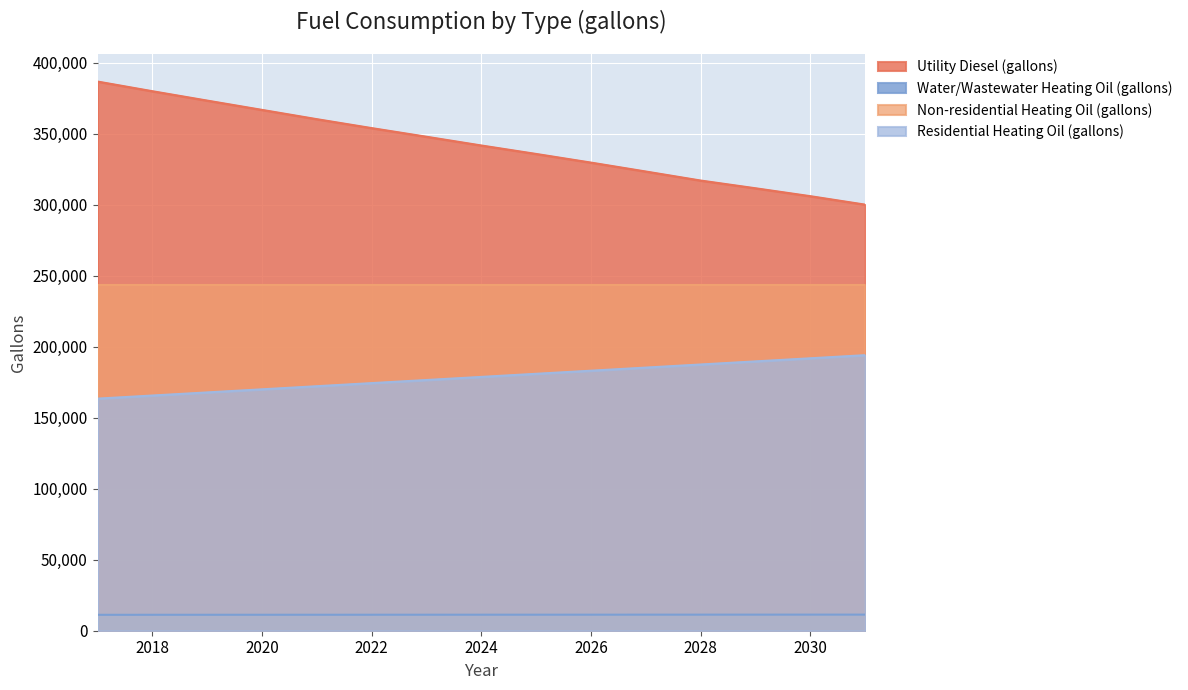

What are all the series names shown in the legend?

Utility Diesel (gallons), Water/Wastewater Heating Oil (gallons), Non-residential Heating Oil (gallons), Residential Heating Oil (gallons)